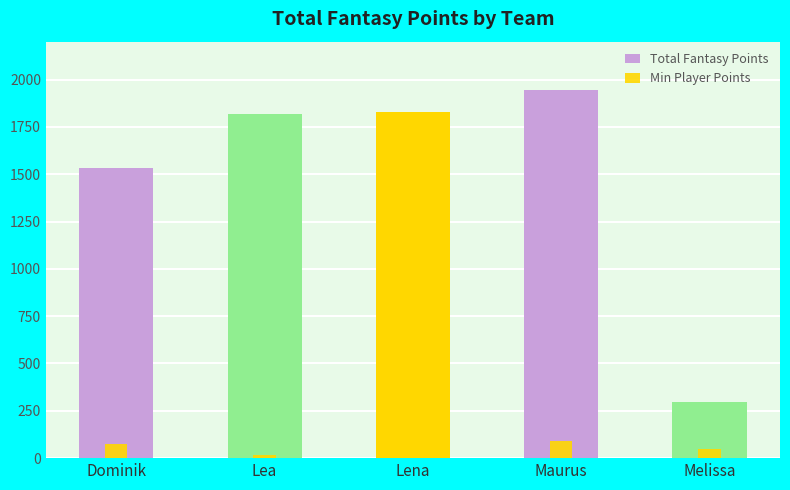

Are the bars horizontal?

No